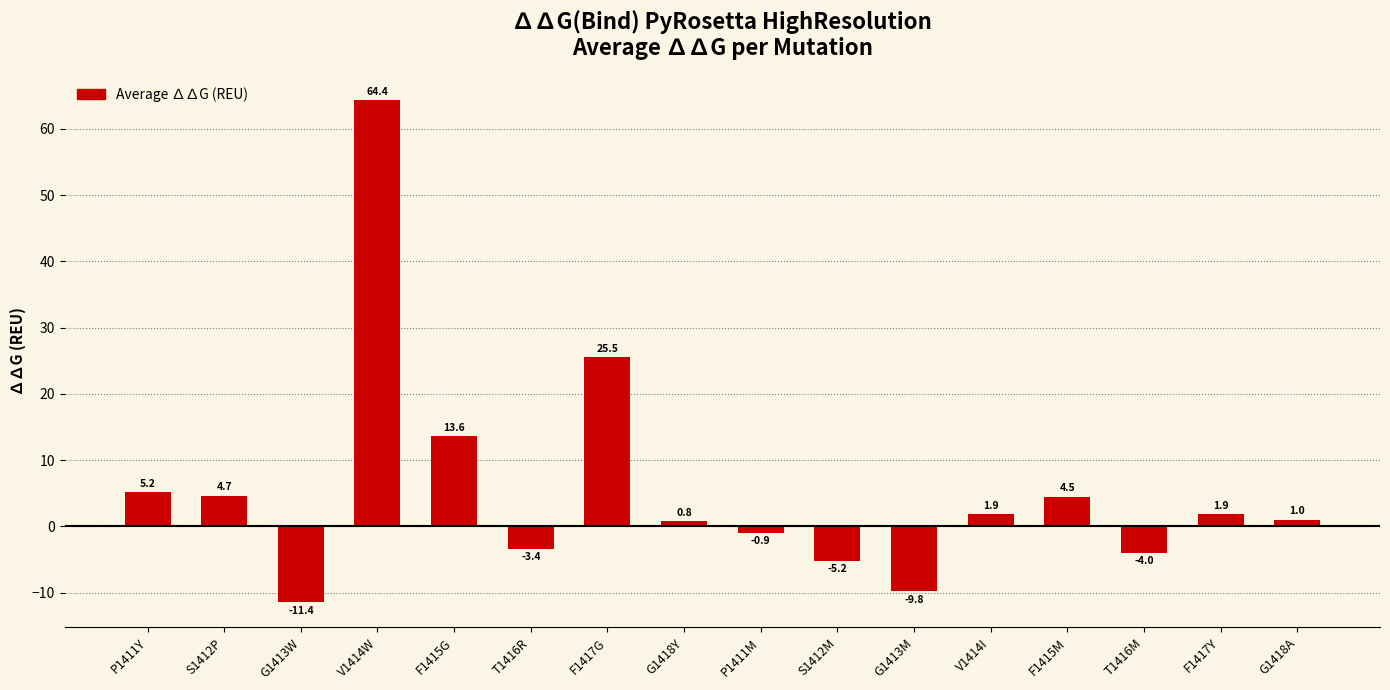

How many values are below zero?

6